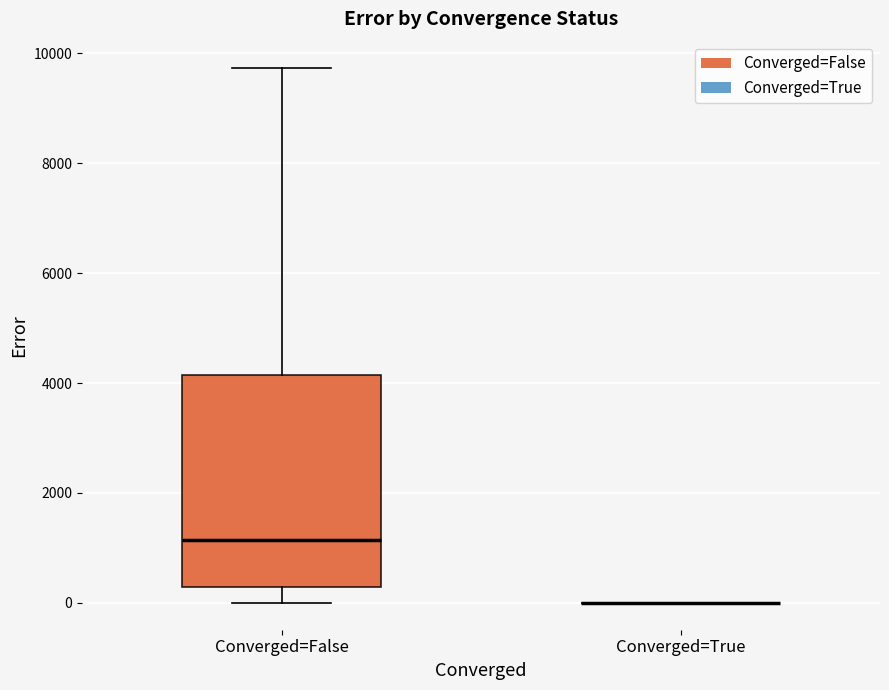

Reading left to right, read every box against the y-axis: the position of its median line, the range the box covers, and the ends of its whiskers. The values are not printed on the chart, so give them approximately, as read against the axis.

Converged=False: median 1200, box 200 to 4200, whiskers 0 to 9800
Converged=True: box collapsed to a line at 0, whiskers 0 to 0